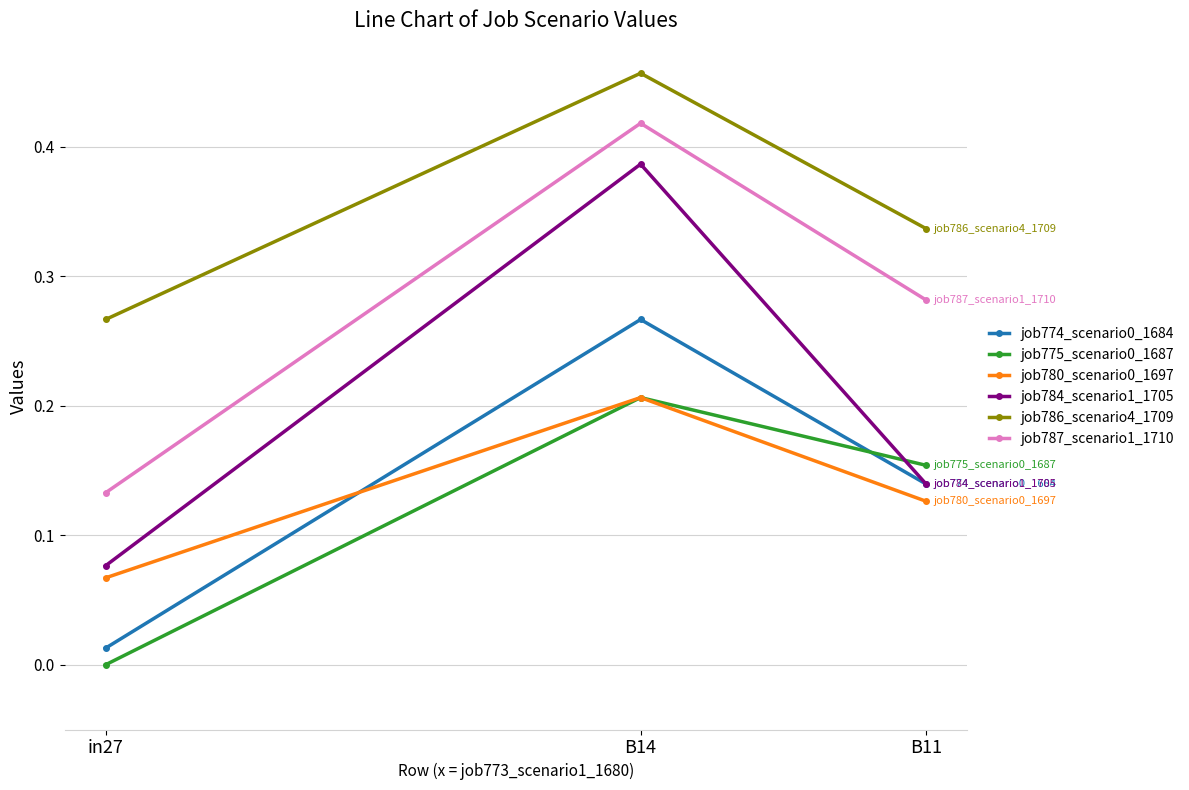

Where is job775_scenario0_1687 nearest to the value 0?

in27